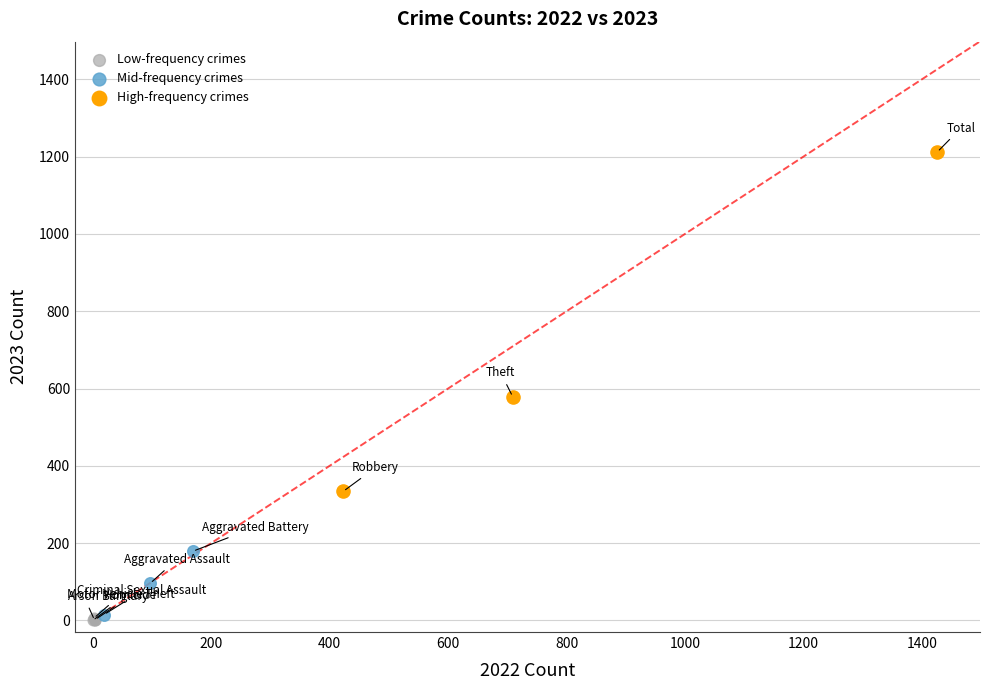

Which series has the largest Y range (max minus min)?

High-frequency crimes